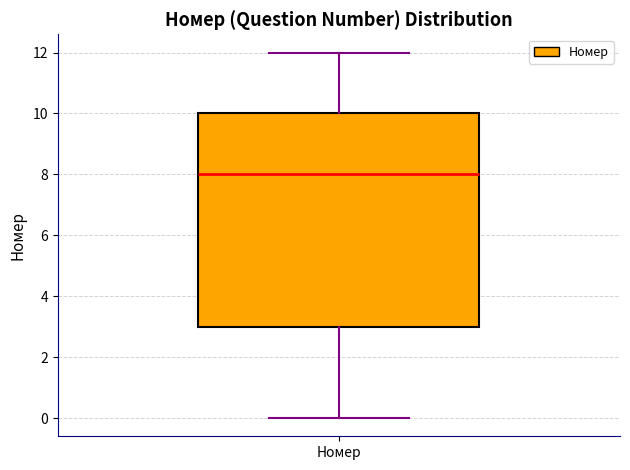

Read this box plot against the y-axis: the position of the median line, the range covered by the box, and the ends of both whiskers. The values are not printed on the chart, so give them approximately, as read against the axis.

median 8, box 3 to 10, whiskers 0 to 12